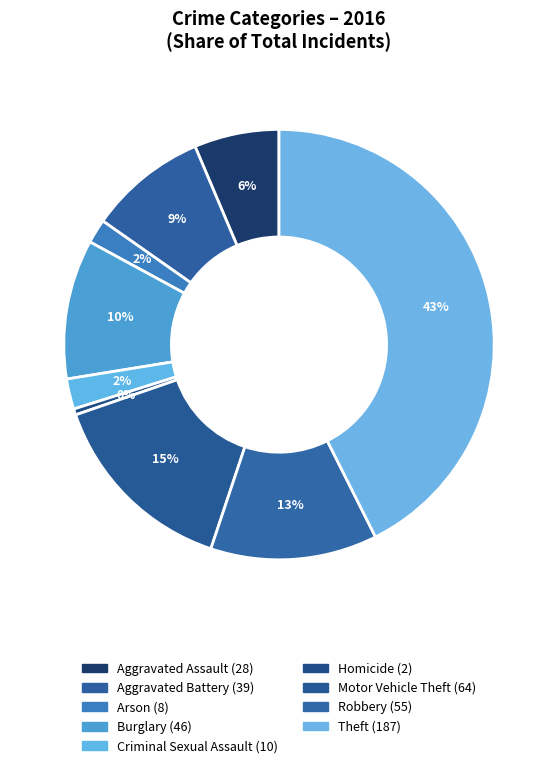

How many segments does this pie chart have?

9